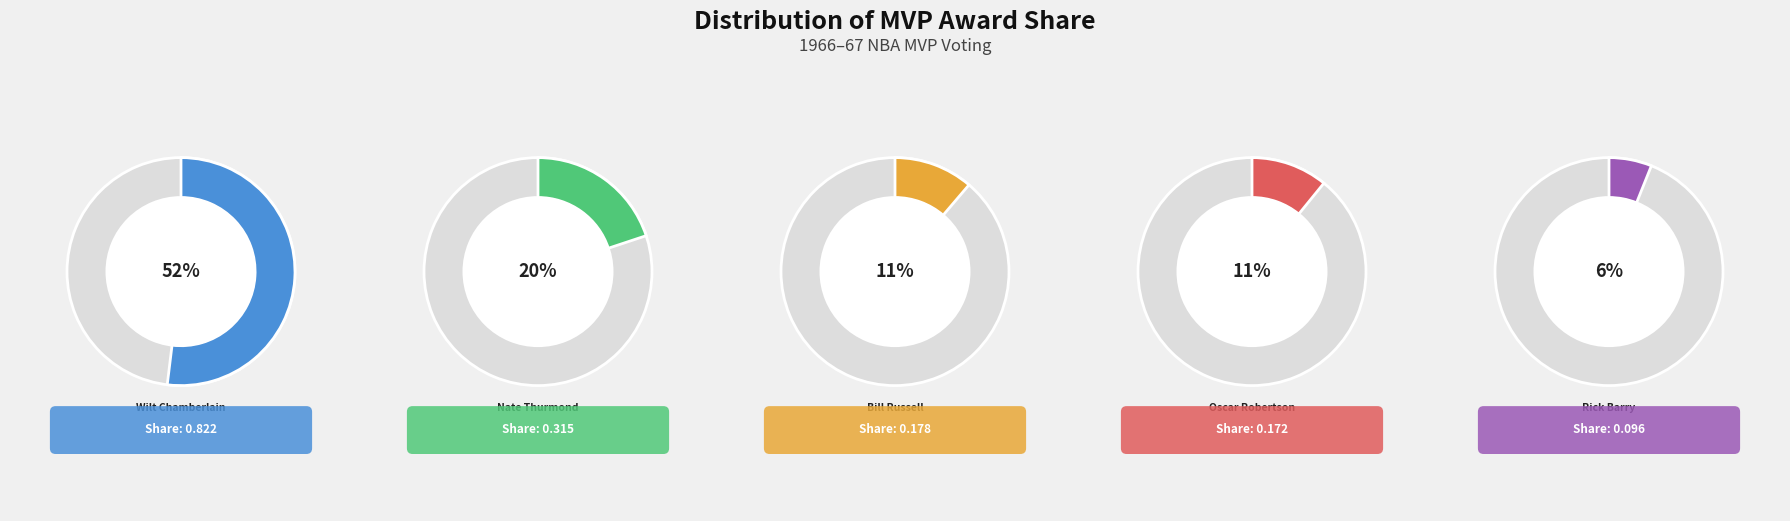

To the nearest percent, what percentage of the pie is Bill Russell?

11%